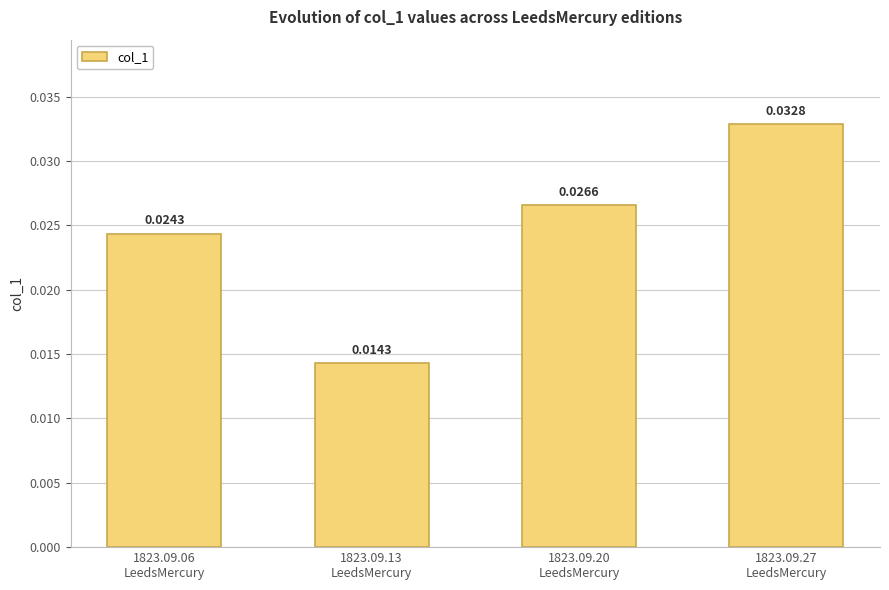

What is the sum of all values?

0.1